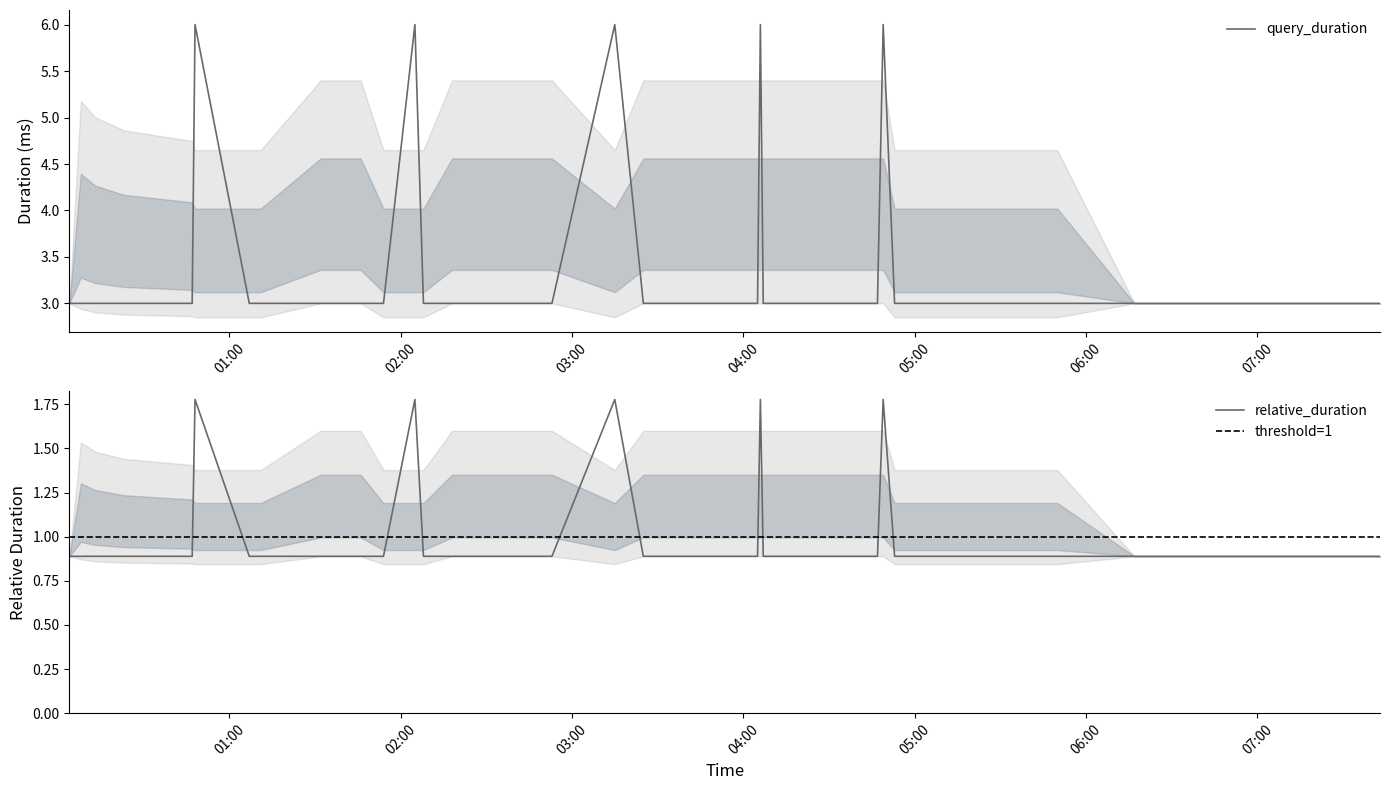

True or false: the data has more than 1 interior local peaks.

True